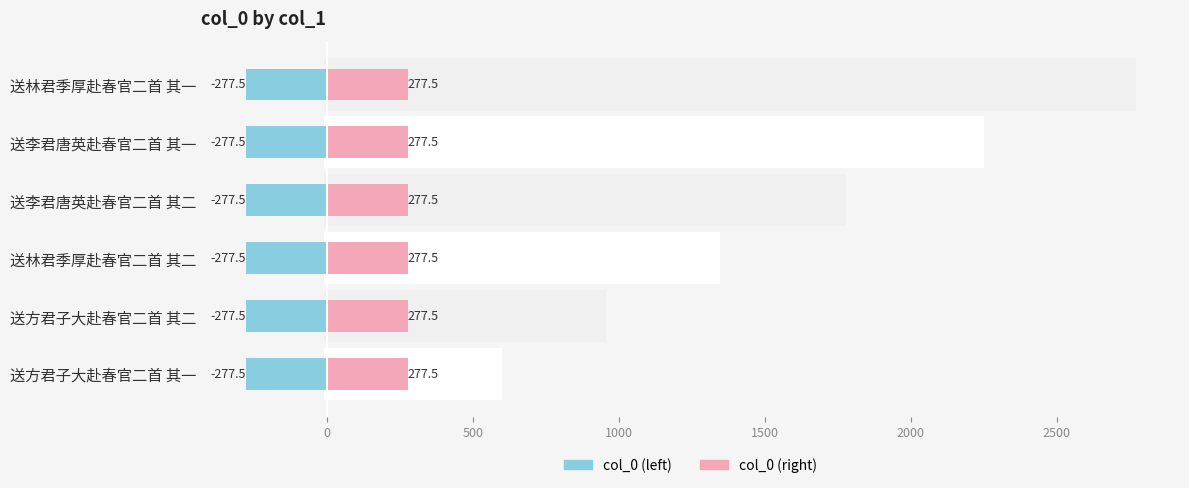

What are all the series names shown in the legend?

col_0 (left), col_0 (right)